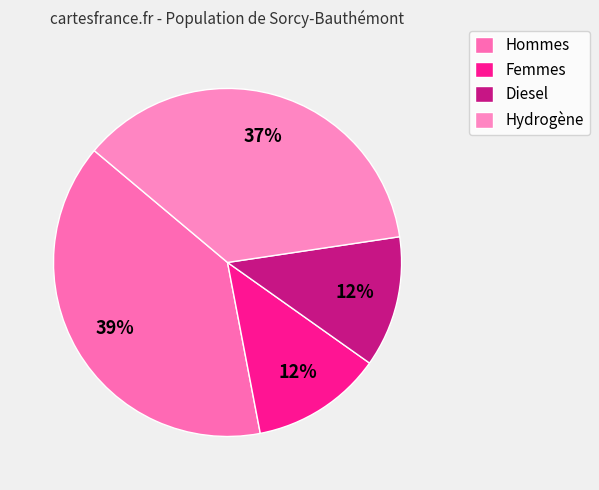

How many slices are in this pie chart?

4